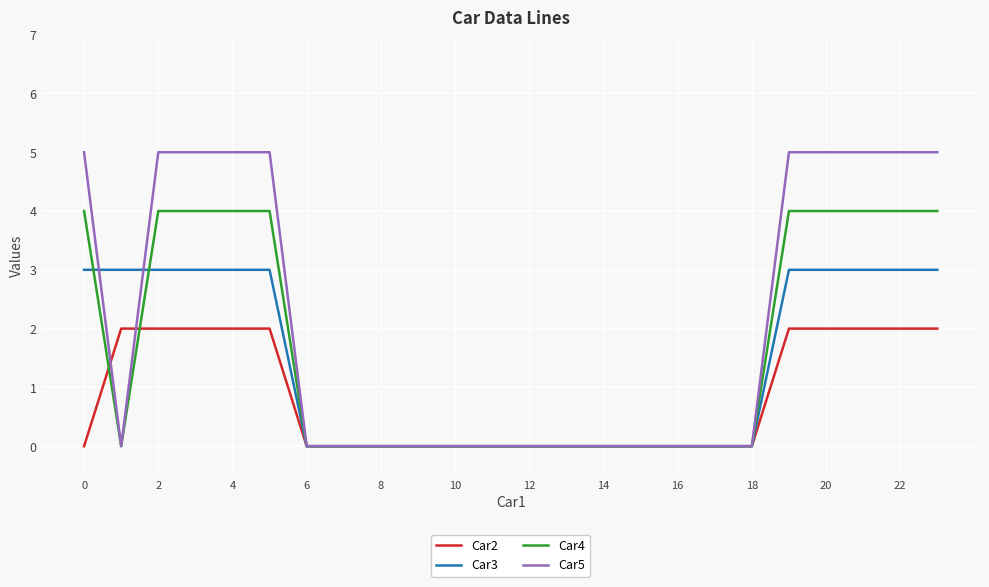

Which series has the largest total across all categories?

Car5